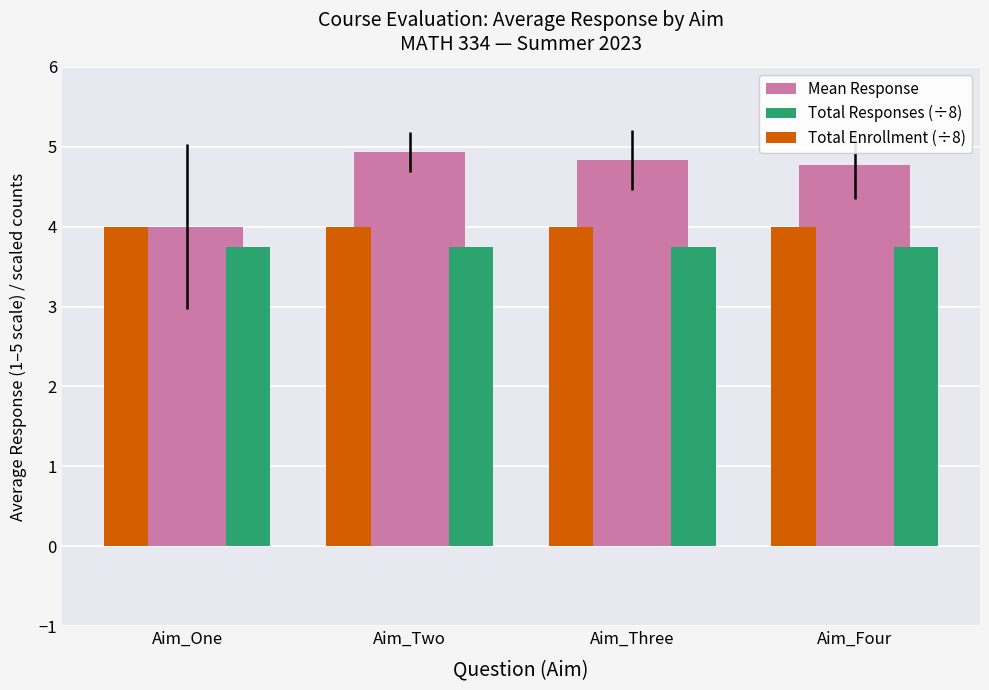

Between Aim_One and Aim_Four, which series saw the biggest shift?

Mean Response